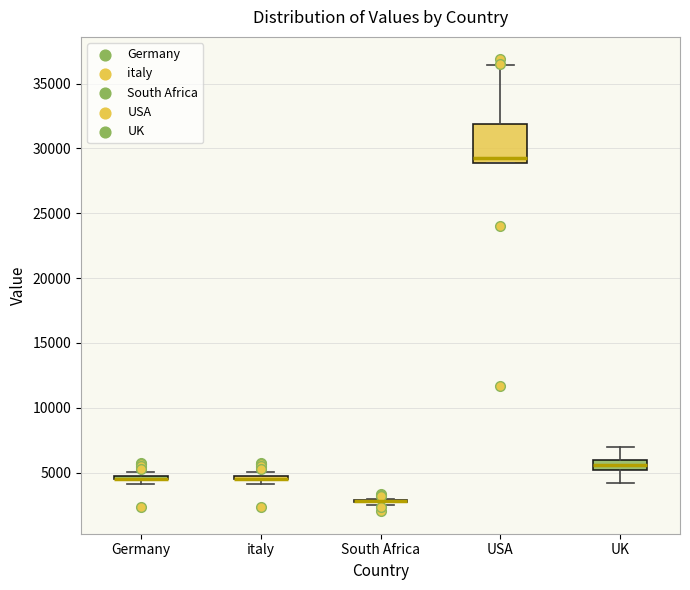

Which box is the tallest, from its lower edge to its upper edge?

USA